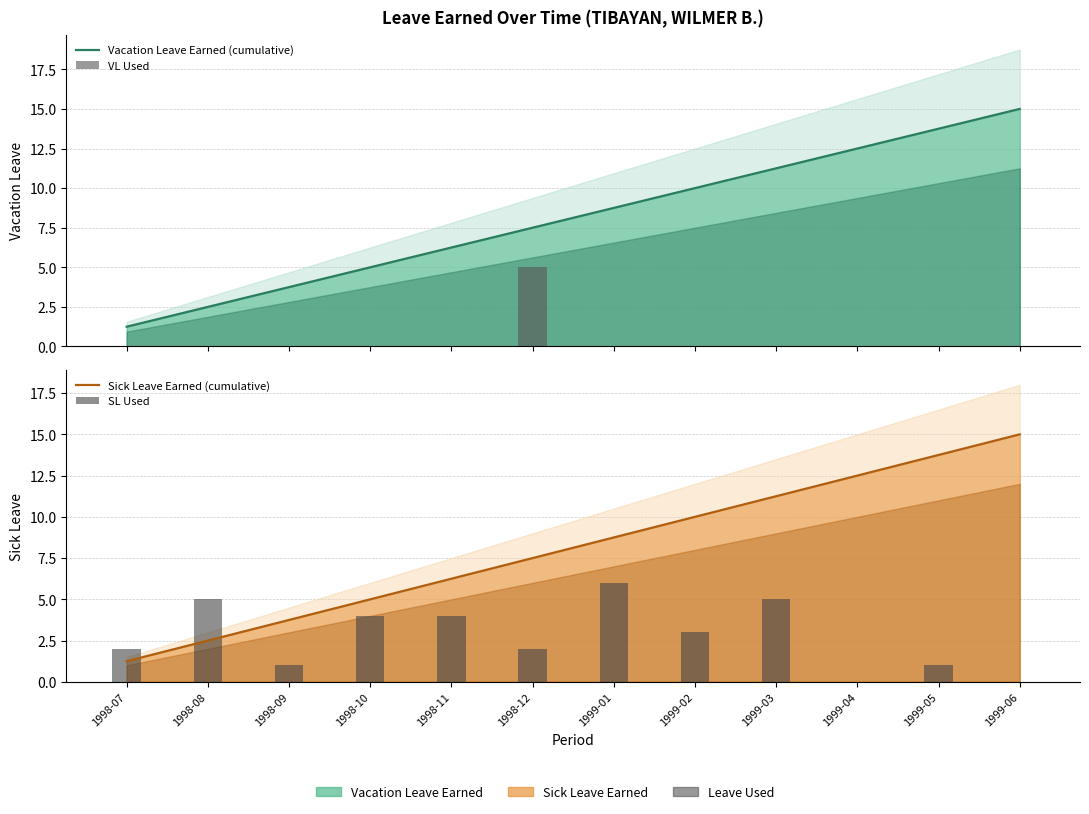

Which has a higher value, 1999-03 or 1998-10?

1999-03